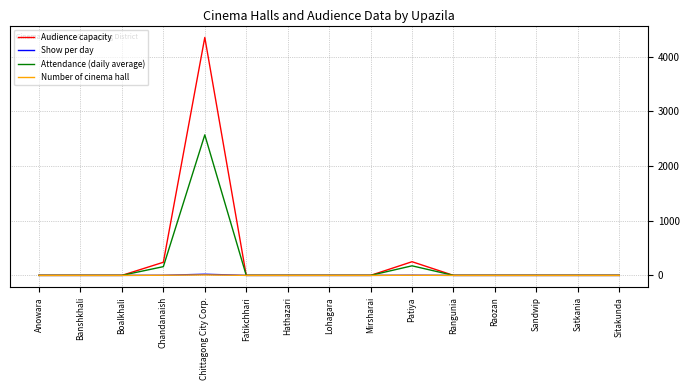

Is this an area chart (filled region under the line)?

No